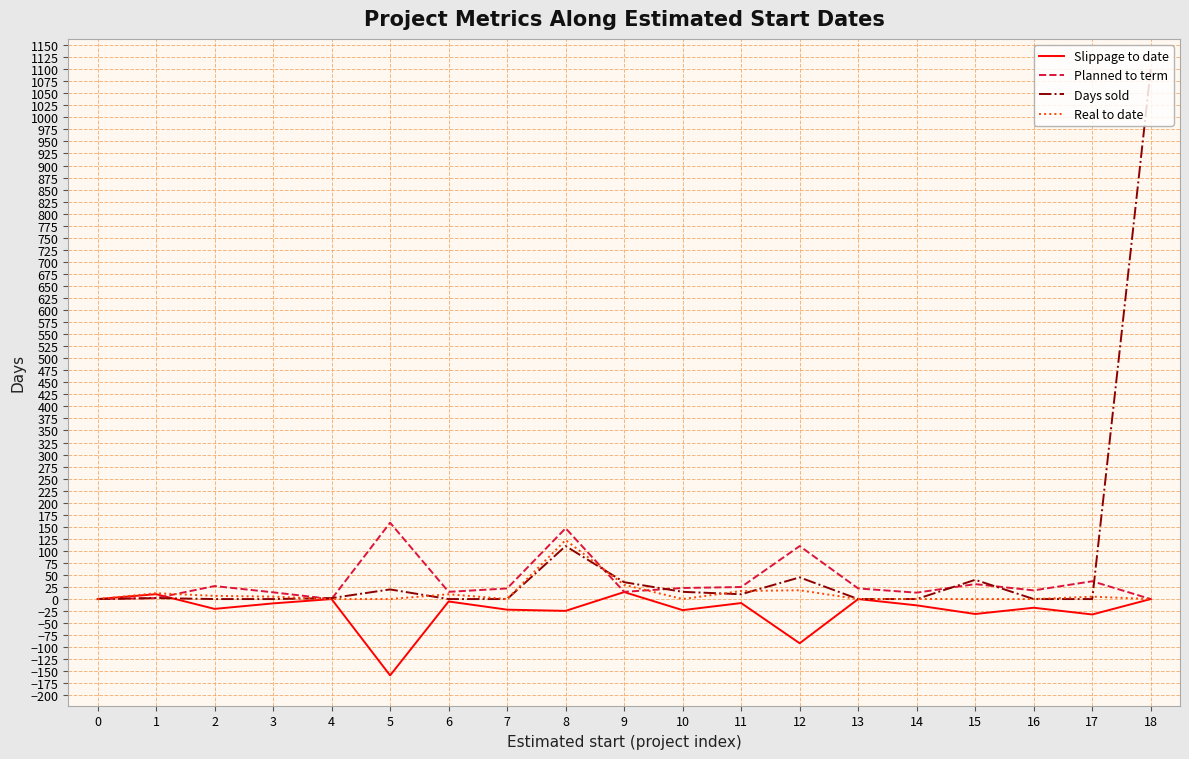

At which category is the sum across all series the highest?

18